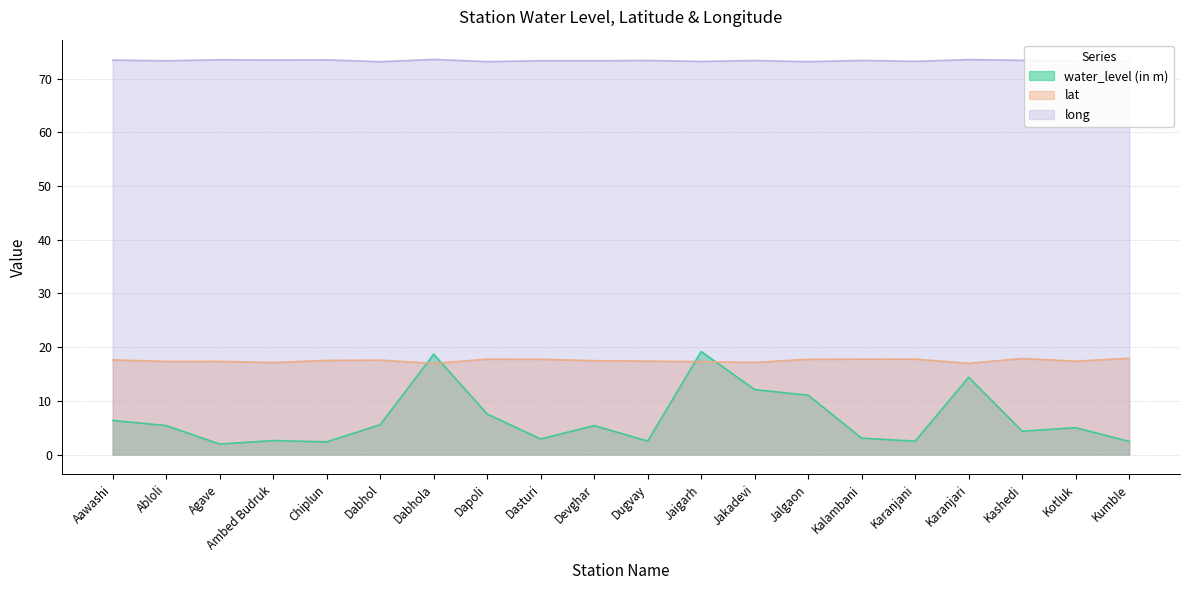

How many values in the water_level (in m) series are below 5?

9